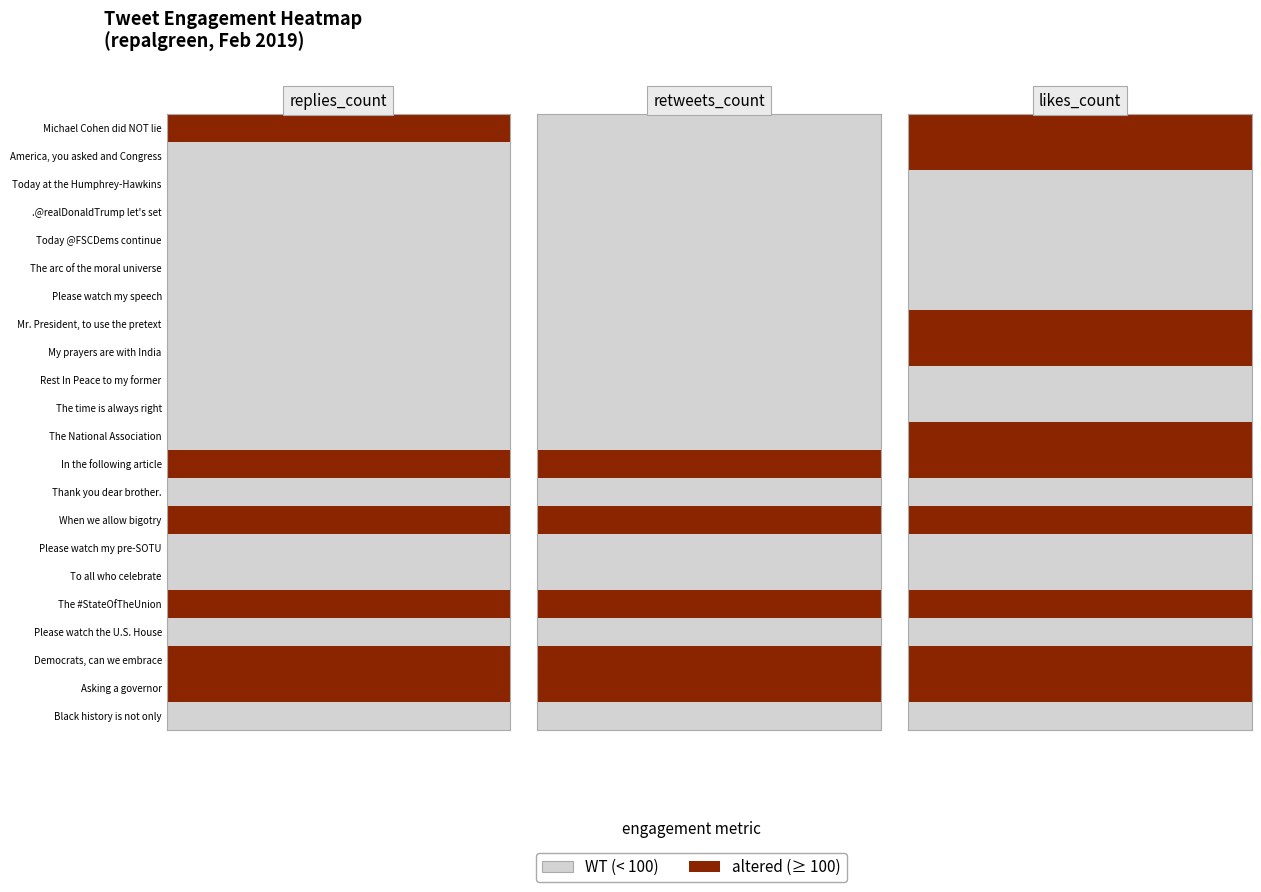

Which category has the lowest value across all series?

Michael Cohen did NOT lie